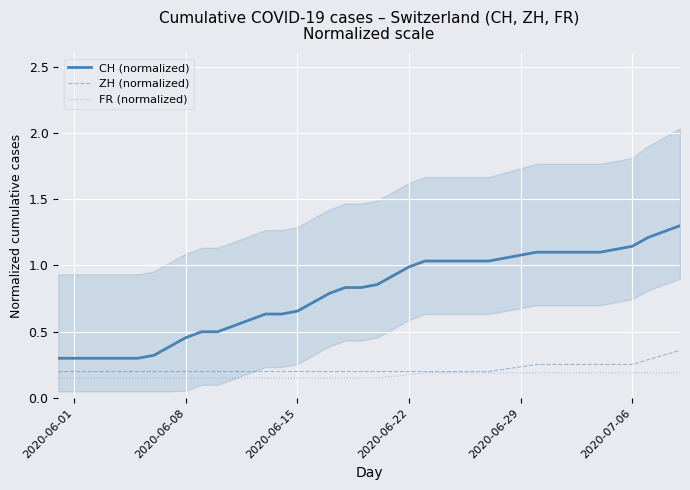

The value of FR (normalized) at 2020-06-22 is 0.2. True or false?

True